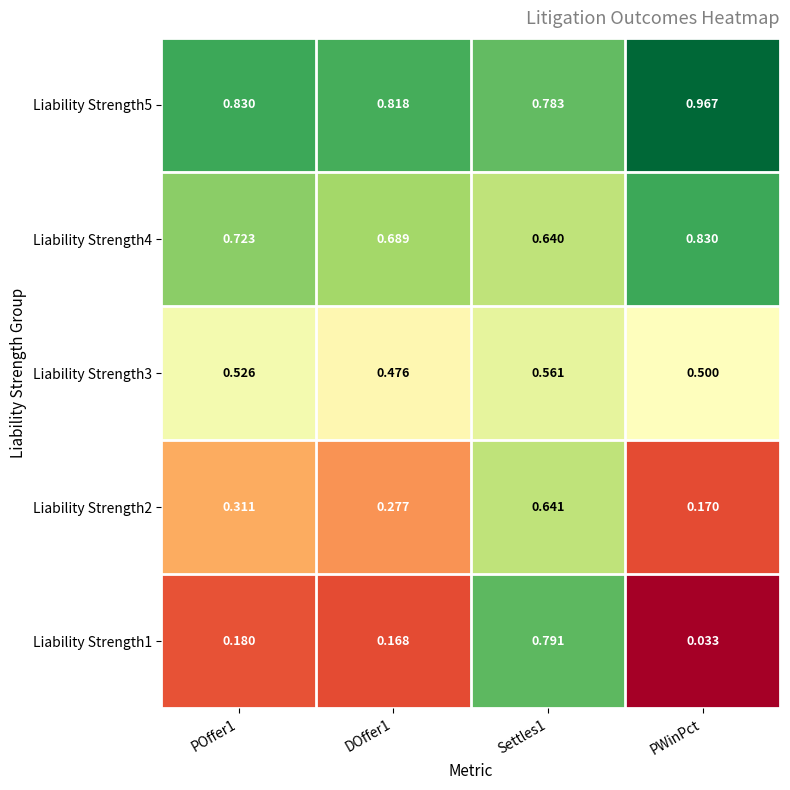

Is the value of Liability Strength4 at POffer1 greater than the value of Liability Strength3 at Settles1?

Yes